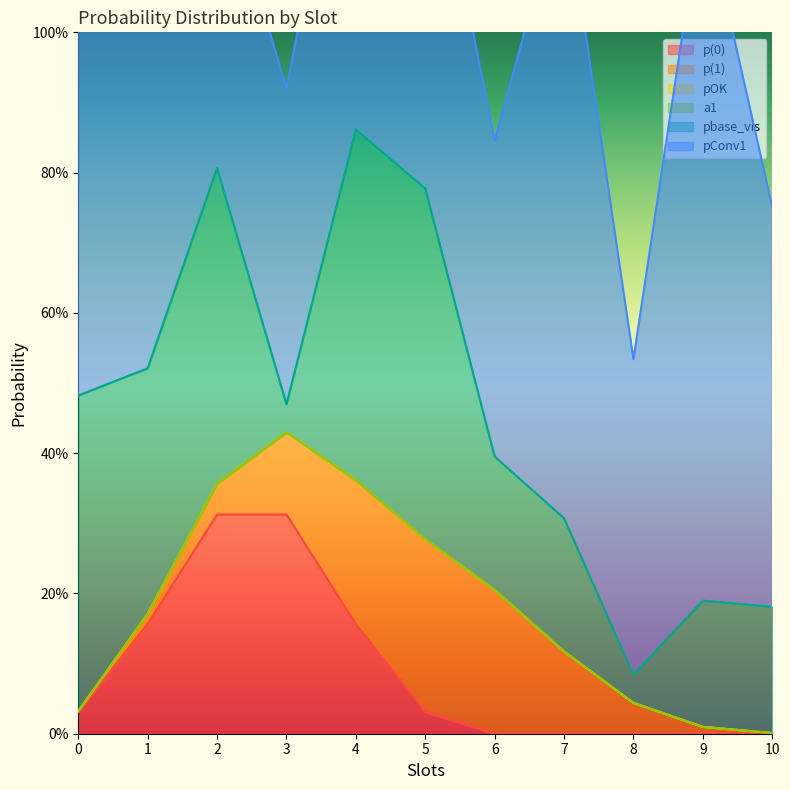

Count the number of data series in this chart.

6